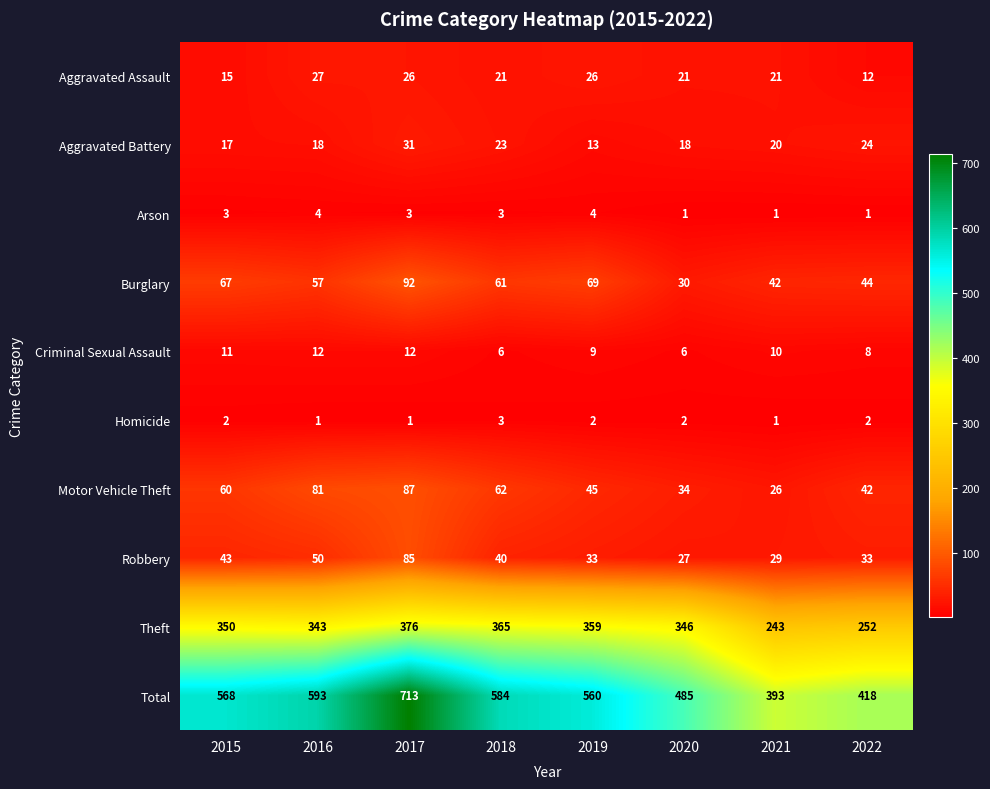

What is the sum of all Motor Vehicle Theft values?

437